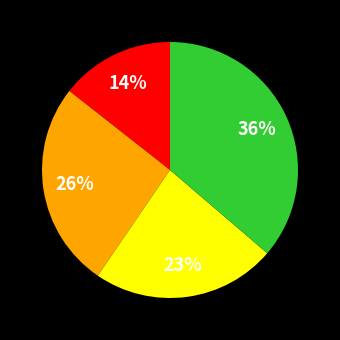

Does any single category account for the majority?

No